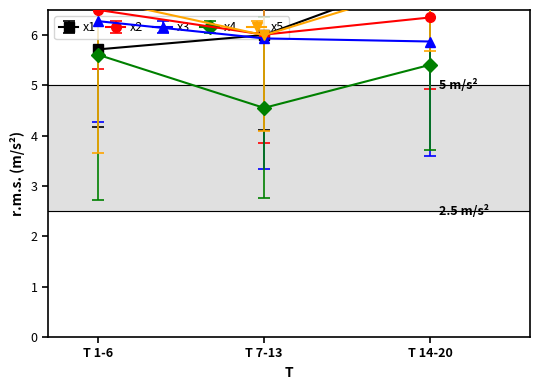

Is the value of x4 at T 7-13 greater than the value of x2 at T 14-20?

No